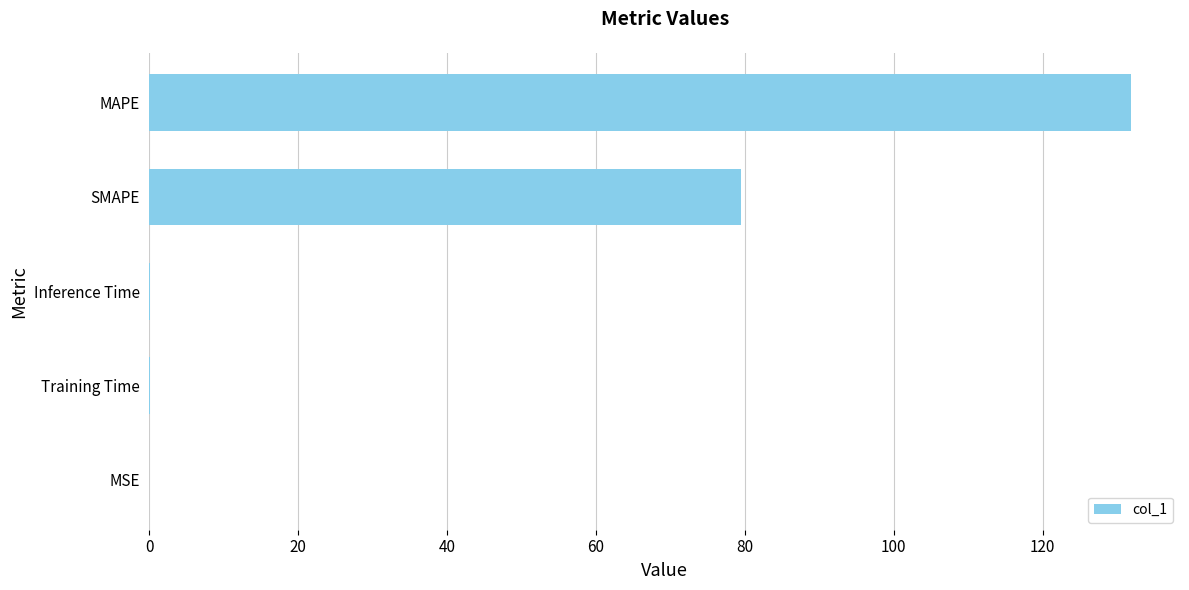

The value at Training Time is 0.0. True or false?

True